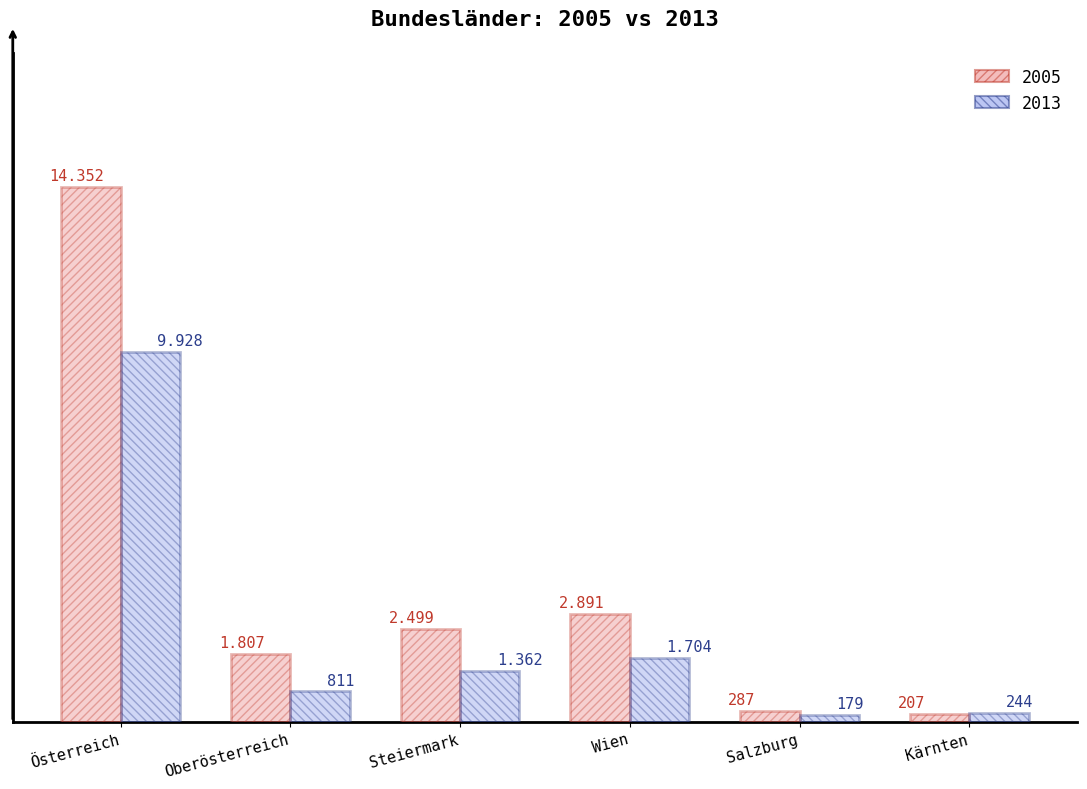

Are the bars grouped side by side (vs. stacked)?

Yes